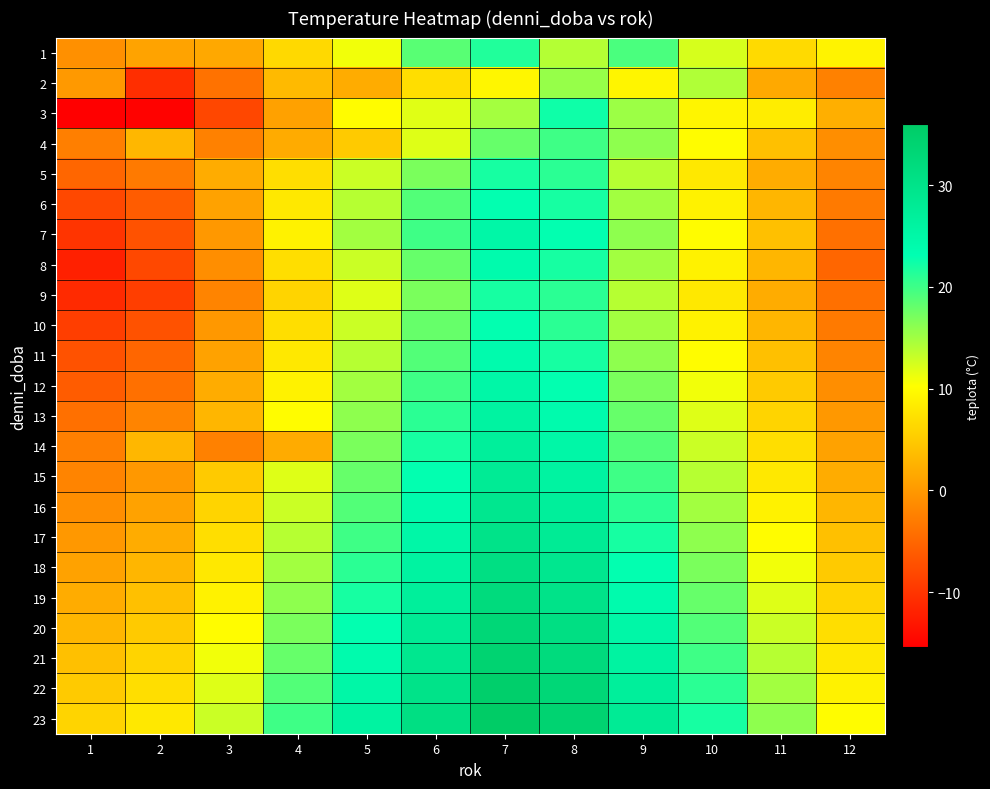

At 12, list the series in order from smallest to largest.

8, 7, 9, 6, 10, 2, 5, 11, 4, 12, 13, 14, 15, 3, 16, 17, 18, 19, 20, 21, 22, 1, 23